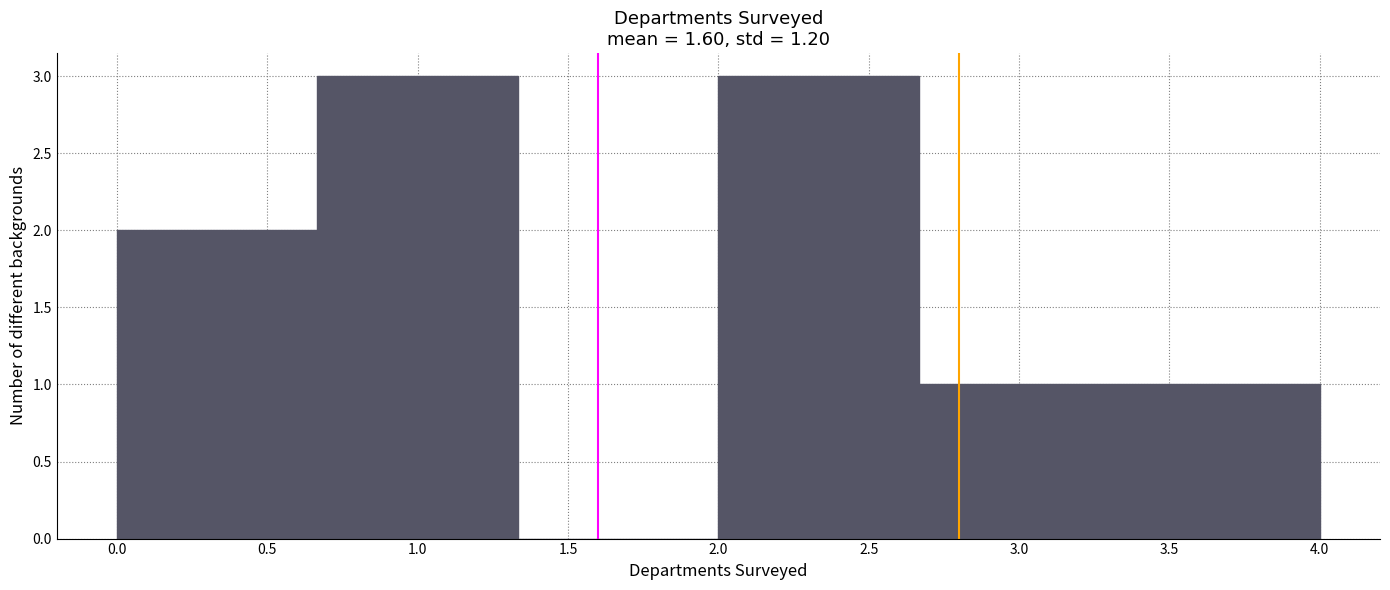

Reading left to right, transcribe this chart: for each bar, give the range it covers on the x-axis and its height. Neither the bar edges nor the heights are printed on the chart, so give them approximately, as read against the axes.

0.00 to 0.65: 2
0.65 to 1.35: 3
1.35 to 2.00: 0
2.00 to 2.65: 3
2.65 to 3.35: 1
3.35 to 4.00: 1